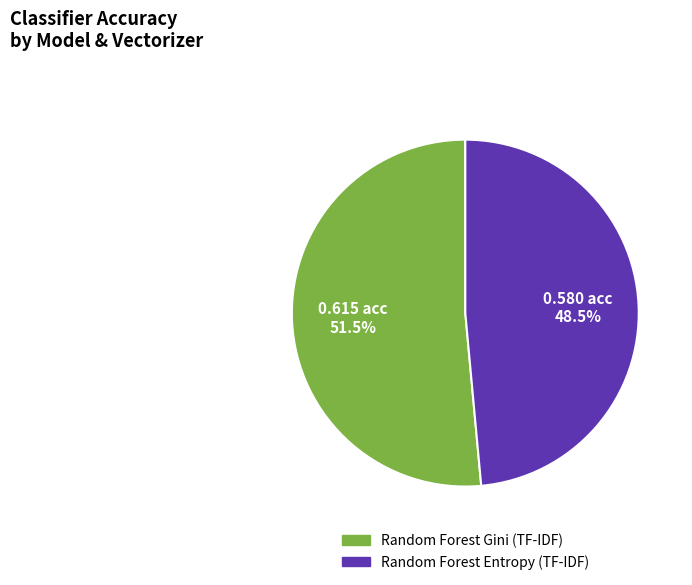

Rank the categories by value from lowest to highest.

Random Forest Entropy (TF-IDF), Random Forest Gini (TF-IDF)